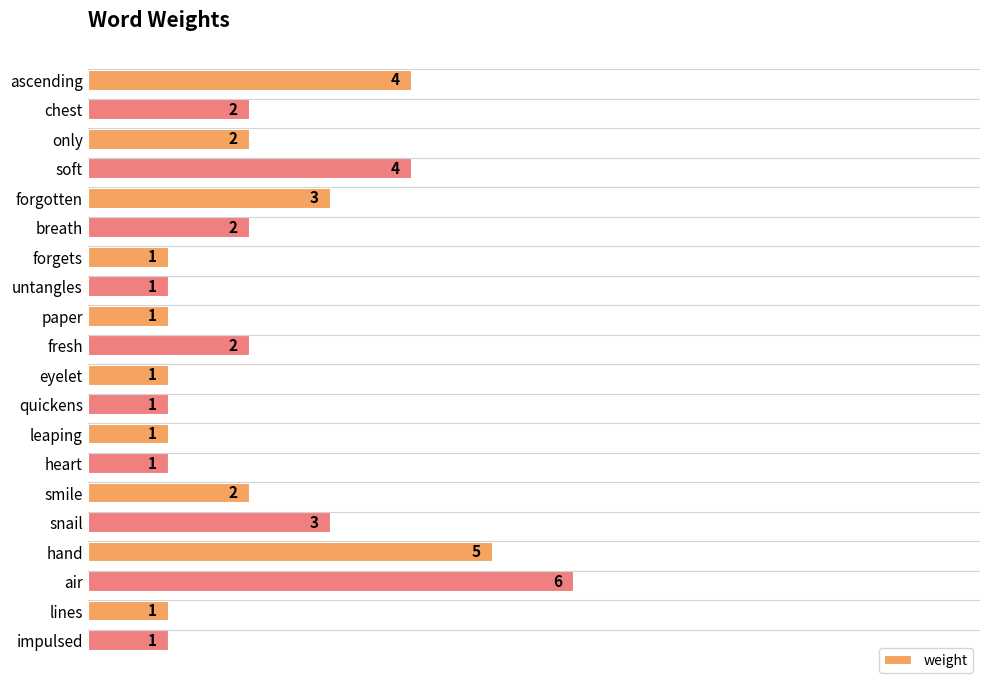

True or false: the data shows 6 at air.

True